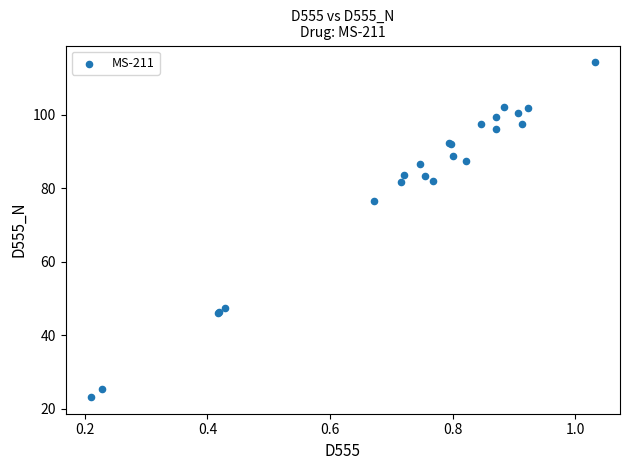

What Y value in the scatter plot is closest to 68?

76.6